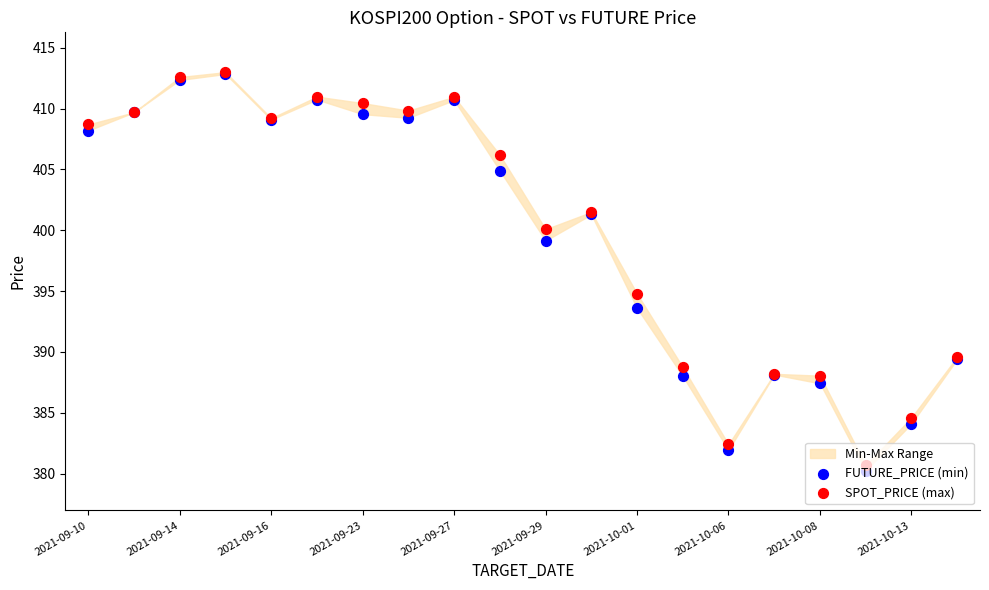

Which series has the largest total across all categories?

SPOT_PRICE (max)